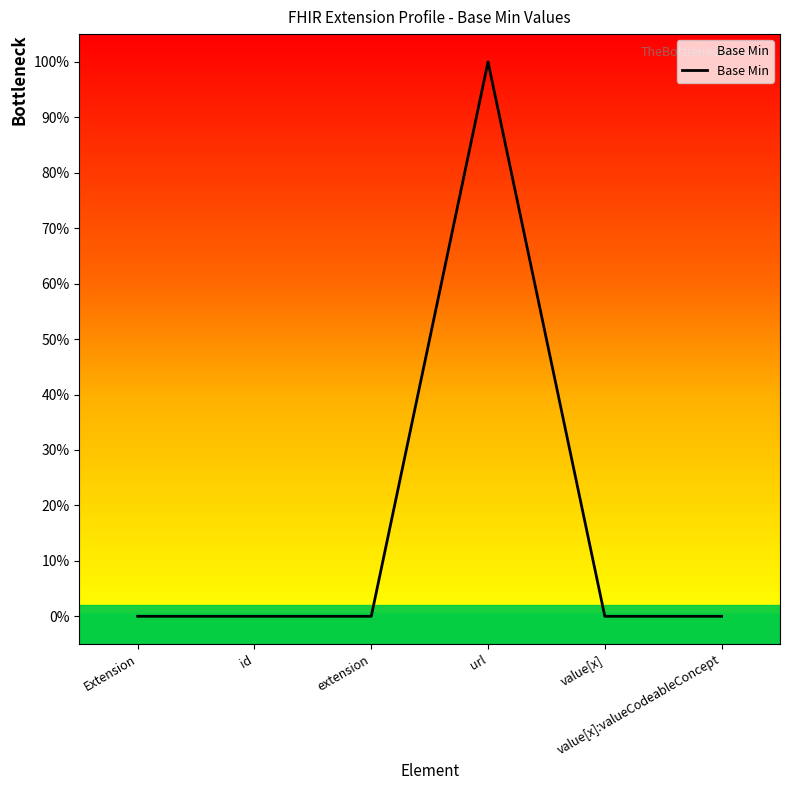

Does the chart display data point markers on the line(s)?

No